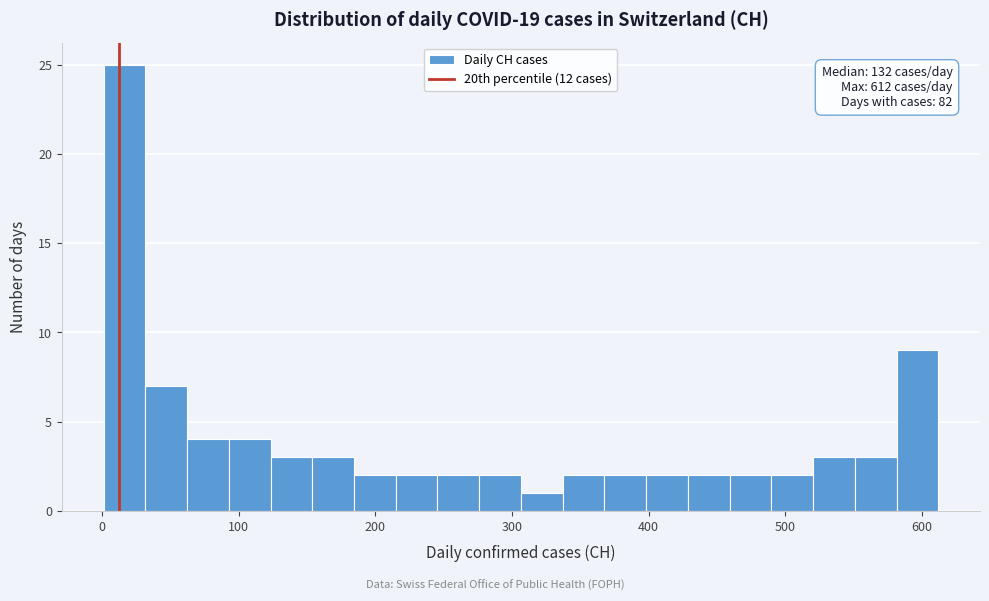

Around what value on the x-axis is the tallest bar? Give the approximate position of its centre, as read against the axis.

20